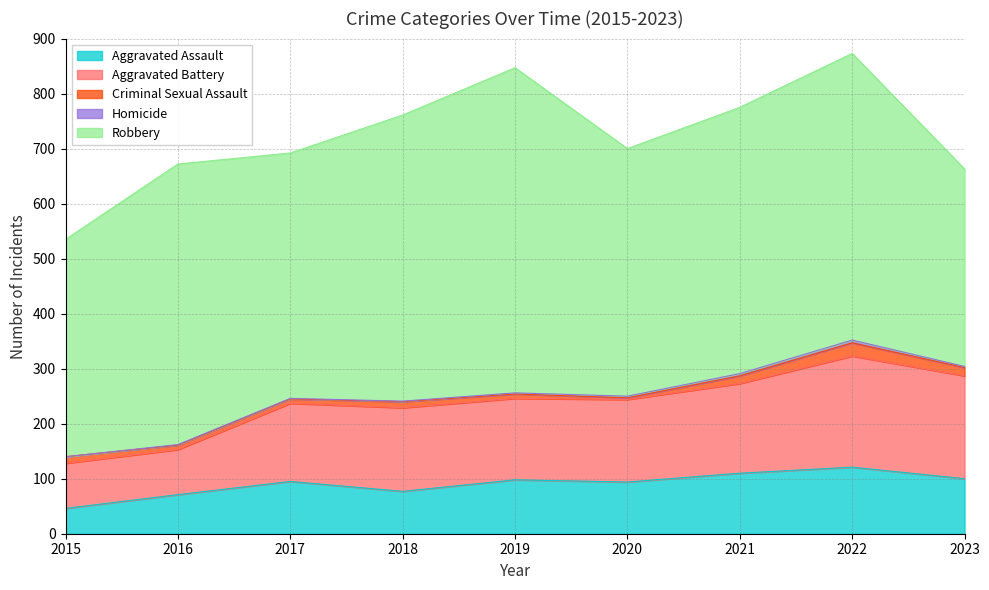

What is the sum of all Aggravated Battery values?

1308